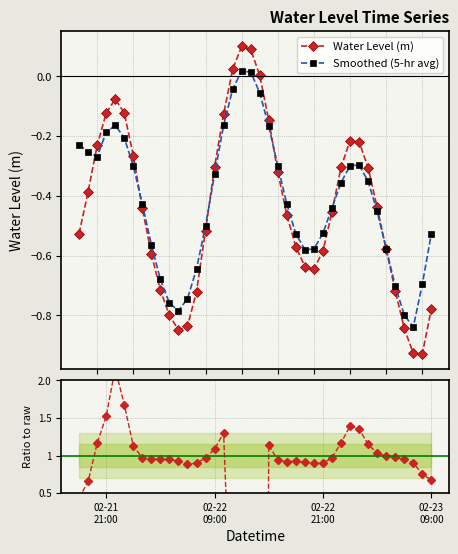

How many lines are shown in the chart?

3